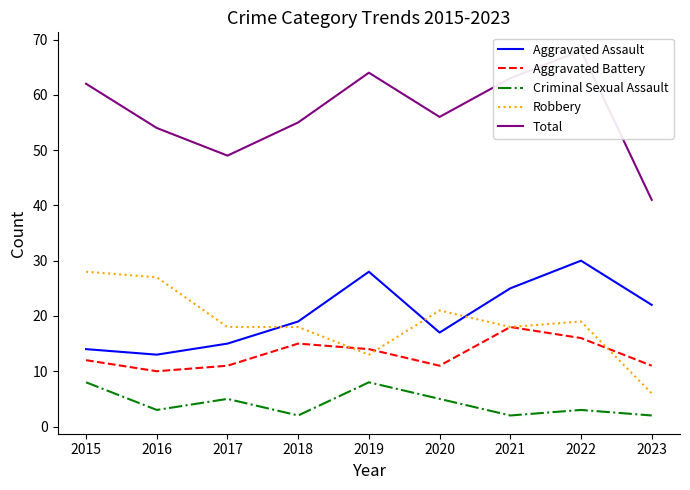

What is the value of the Aggravated Assault point at the 1st from the left?

14